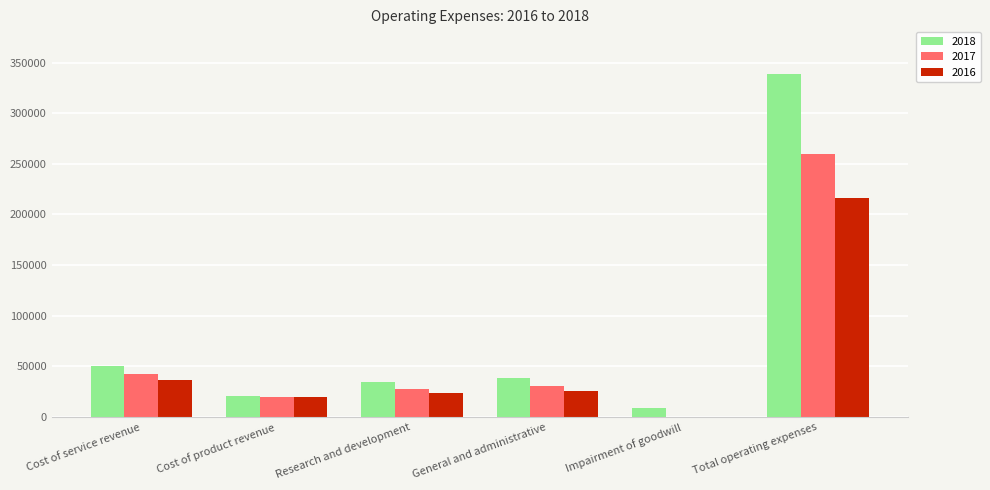

Reading left to right, transcribe all the data shown in this chart.

2018: Cost of service revenue=50689	Cost of product revenue=20482	Research and development=34797	General and administrative=38915	Impairment of goodwill=9469	Total operating expenses=338396
2017: Cost of service revenue=42400	Cost of product revenue=19714	Research and development=27452	General and administrative=31214	Impairment of goodwill=0	Total operating expenses=260057
2016: Cost of service revenue=37078	Cost of product revenue=20168	Research and development=24040	General and administrative=25745	Impairment of goodwill=0	Total operating expenses=216410